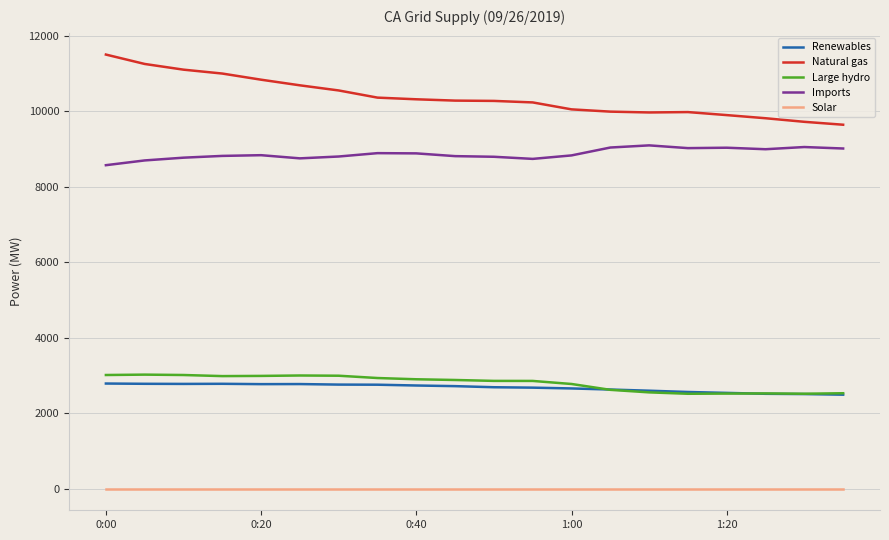

True or false: Imports and Large hydro cross at least once.

False